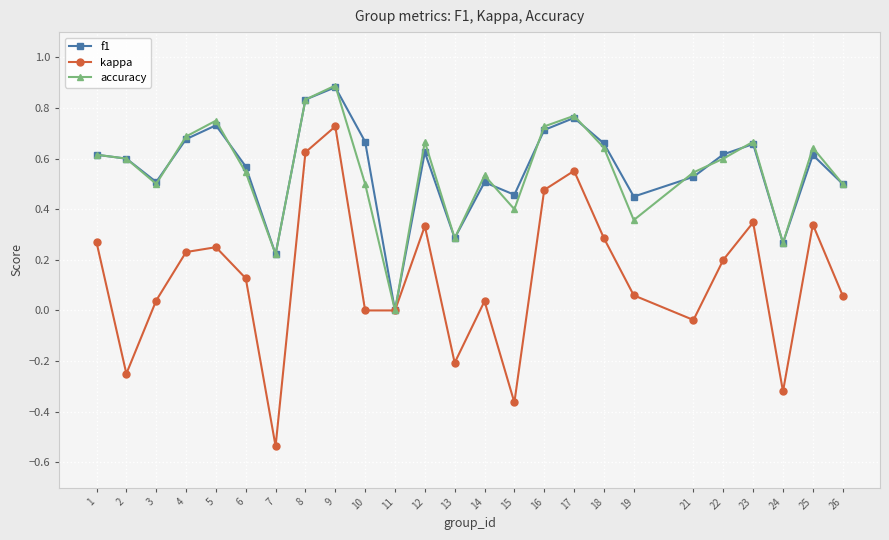

Which series has the widest spread of values?

kappa